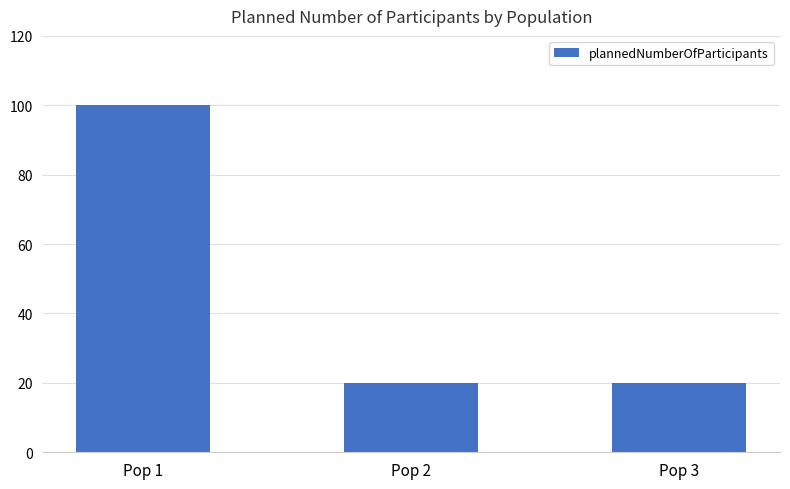

What is the value of the 3rd bar from the left?

20